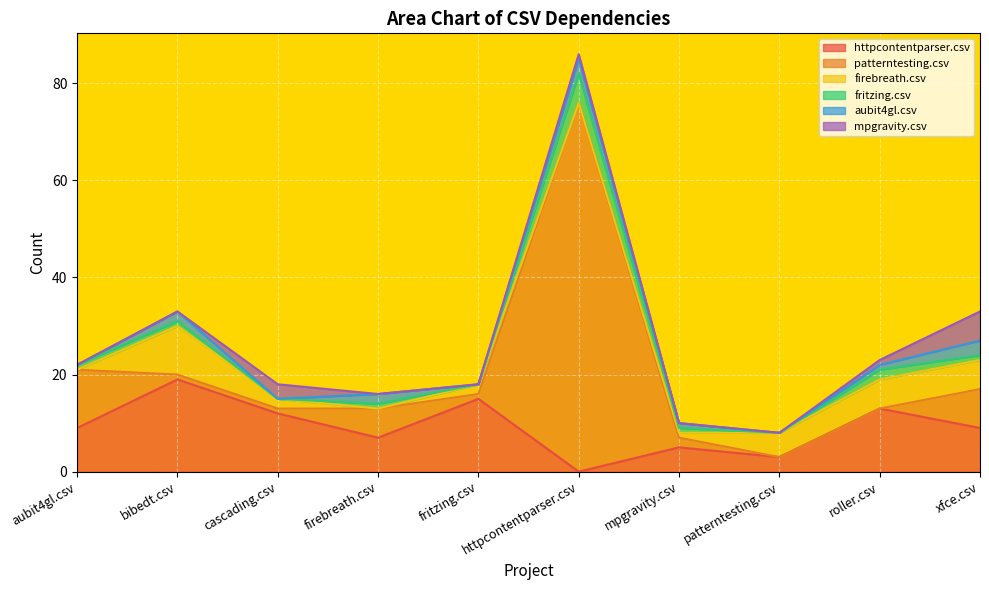

At which label does mpgravity.csv reach its peak?

xfce.csv